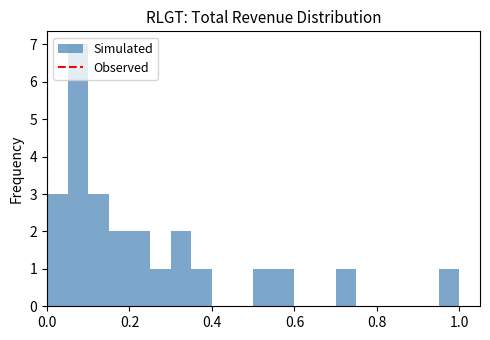

Around what value on the x-axis is the tallest bar? Give the approximate position of its centre, as read against the axis.

0.08